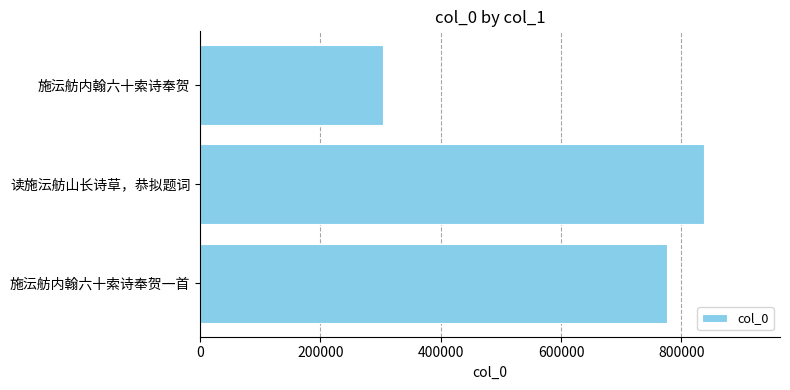

What is the minimum value shown in the chart?

304816